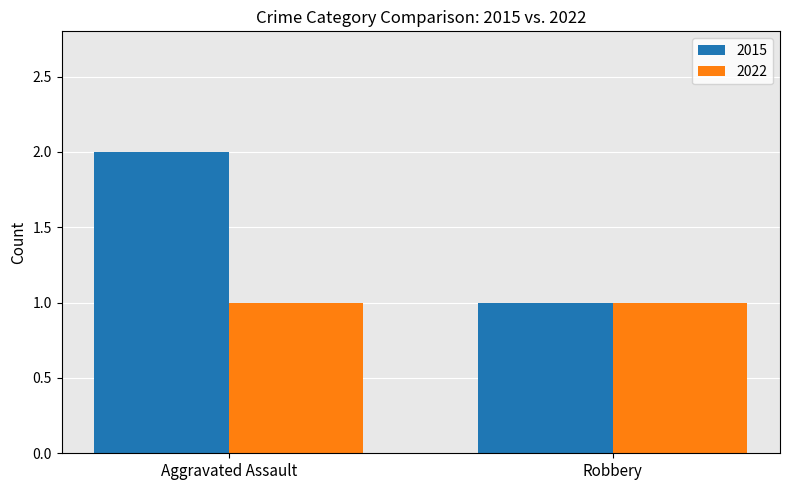

Reading right to left, what are all the values shown in this chart?

2015: 1	2
2022: 1	1